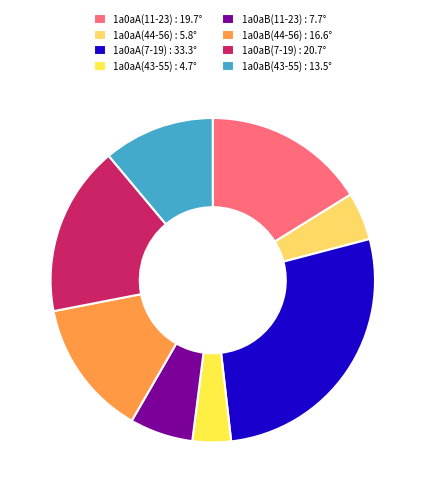

How many segments does this pie chart have?

8